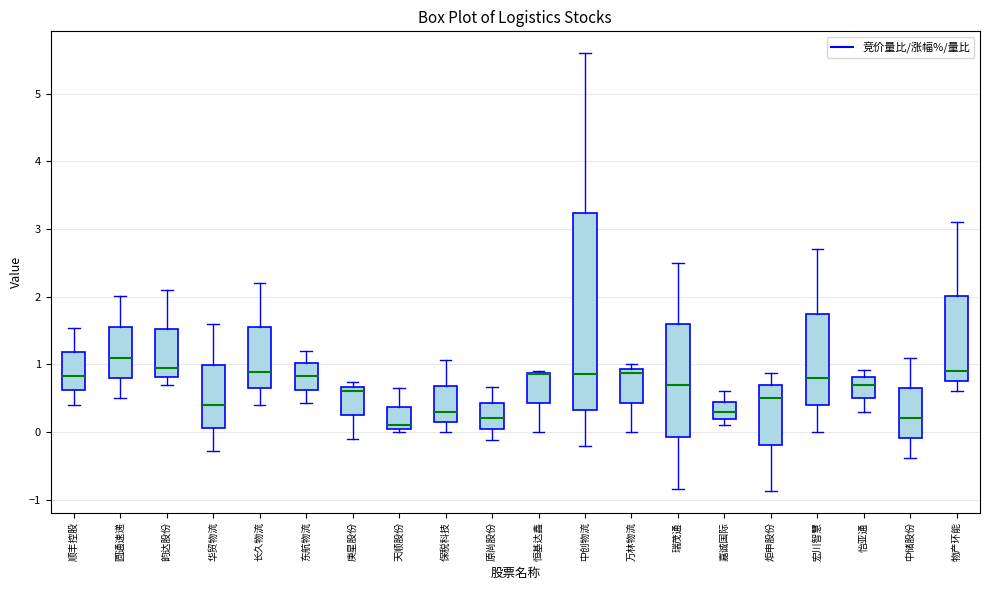

Reading left to right, read every box against the y-axis: the position of its median line, the range the box covers, and the ends of its whiskers. The values are not printed on the chart, so give them approximately, as read against the axis.

顺丰控股: median 0.8, box 0.6 to 1.2, whiskers 0.4 to 1.5
圆通速递: median 1.1, box 0.8 to 1.6, whiskers 0.5 to 2.0
韵达股份: median 0.9, box 0.8 to 1.5, whiskers 0.7 to 2.1
华贸物流: median 0.4, box 0.1 to 1.0, whiskers -0.3 to 1.6
长久物流: median 0.9, box 0.6 to 1.5, whiskers 0.4 to 2.2
东航物流: median 0.8, box 0.6 to 1.0, whiskers 0.4 to 1.2
庚星股份: median 0.6, box 0.3 to 0.7, whiskers -0.1 to 0.7 (just above the box's upper edge)
天顺股份: median 0.1 (just above the box's lower edge), box 0.1 to 0.4, whiskers 0.0 to 0.6
保税科技: median 0.3, box 0.2 to 0.7, whiskers 0.0 to 1.1
原尚股份: median 0.2, box 0.0 to 0.4, whiskers -0.1 to 0.7
恒基达鑫: median 0.9 (drawn on the box's upper edge), box 0.4 to 0.9, whiskers 0.0 to 0.9
中创物流: median 0.9, box 0.3 to 3.2, whiskers -0.2 to 5.6
万林物流: median 0.9 (just below the box's upper edge), box 0.4 to 0.9, whiskers 0.0 to 1.0
瑞茂通: median 0.7, box -0.1 to 1.6, whiskers -0.8 to 2.5
嘉诚国际: median 0.3, box 0.2 to 0.4, whiskers 0.1 to 0.6
炬申股份: median 0.5, box -0.2 to 0.7, whiskers -0.9 to 0.9
宏川智慧: median 0.8, box 0.4 to 1.8, whiskers 0.0 to 2.7
怡亚通: median 0.7, box 0.5 to 0.8, whiskers 0.3 to 0.9
中储股份: median 0.2, box -0.1 to 0.6, whiskers -0.4 to 1.1
物产环能: median 0.9, box 0.8 to 2.0, whiskers 0.6 to 3.1